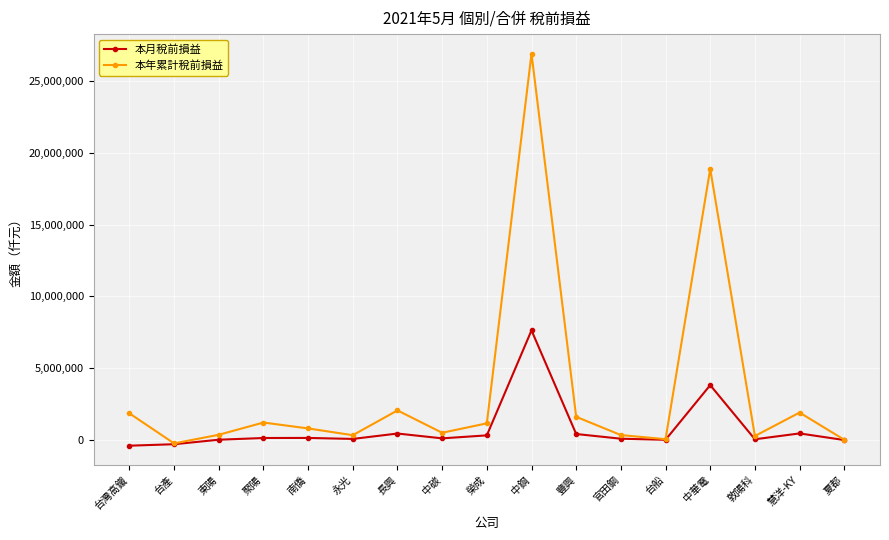

List the series in order of their peak value, highest first.

本年累計稅前損益, 本月稅前損益